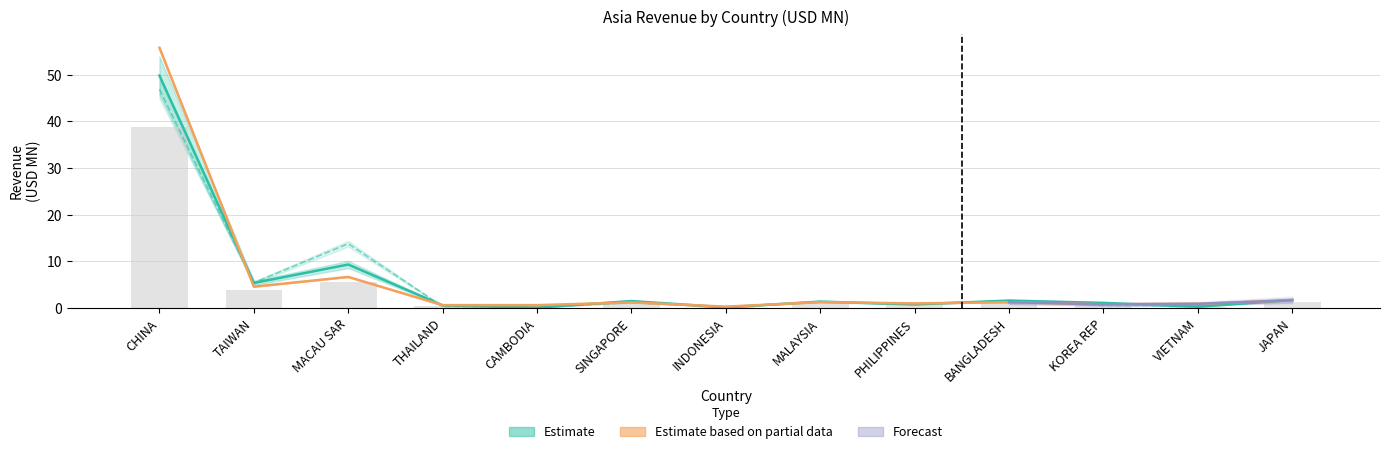

At which category does the chart reach its minimum across all series?

CAMBODIA